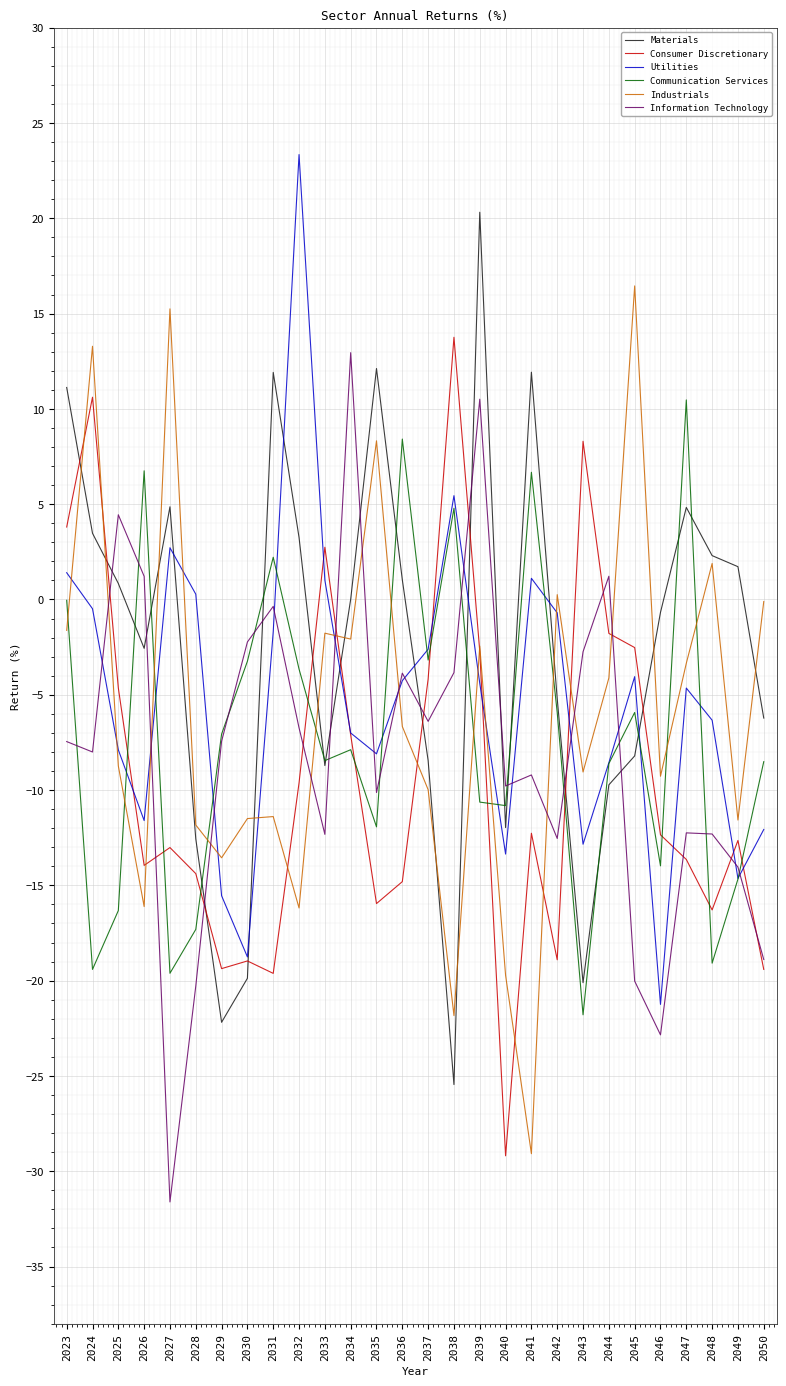

True or false: Industrials has a value of -1.6 at 2023.

True